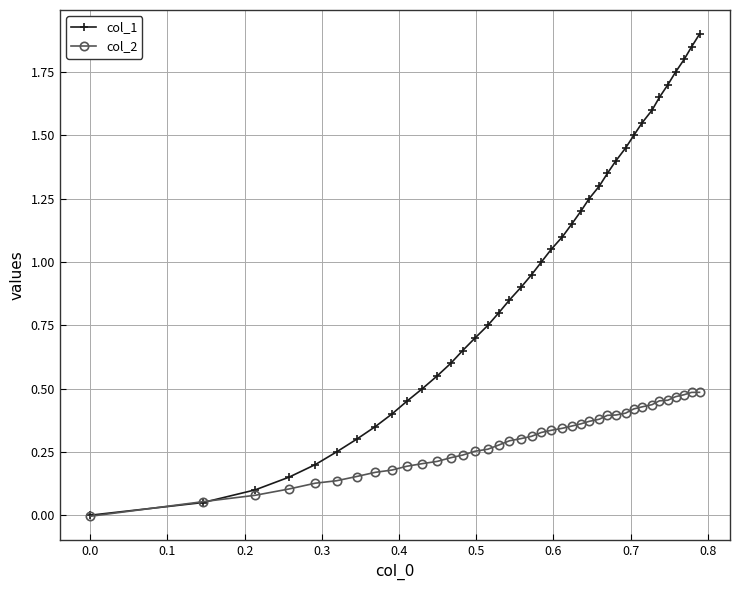

True or false: col_1 has more than 1 interior local peaks.

False